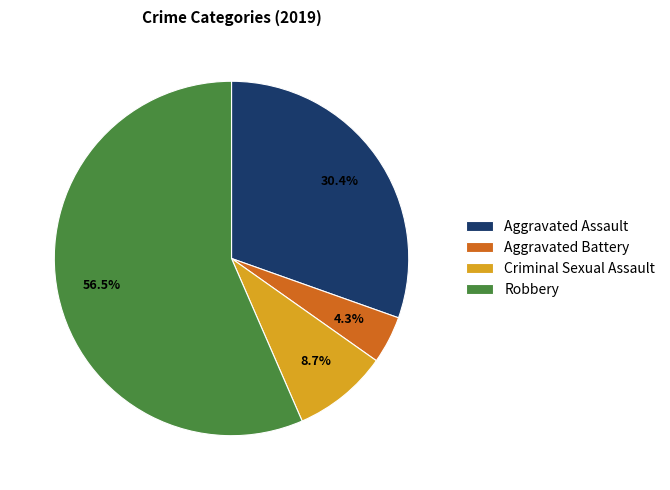

Which category has the smallest portion of the pie?

Aggravated Battery